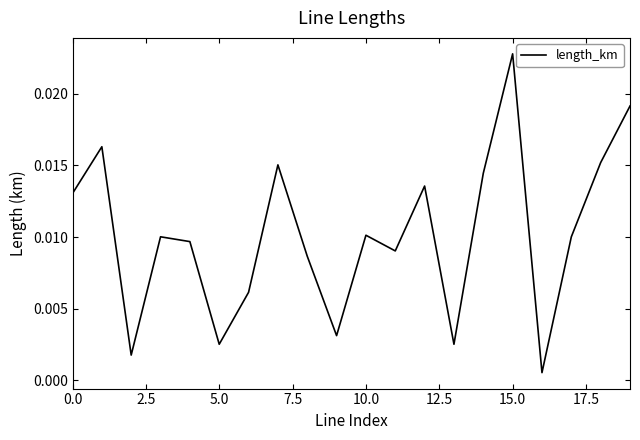

Does the chart have visible grid lines?

No